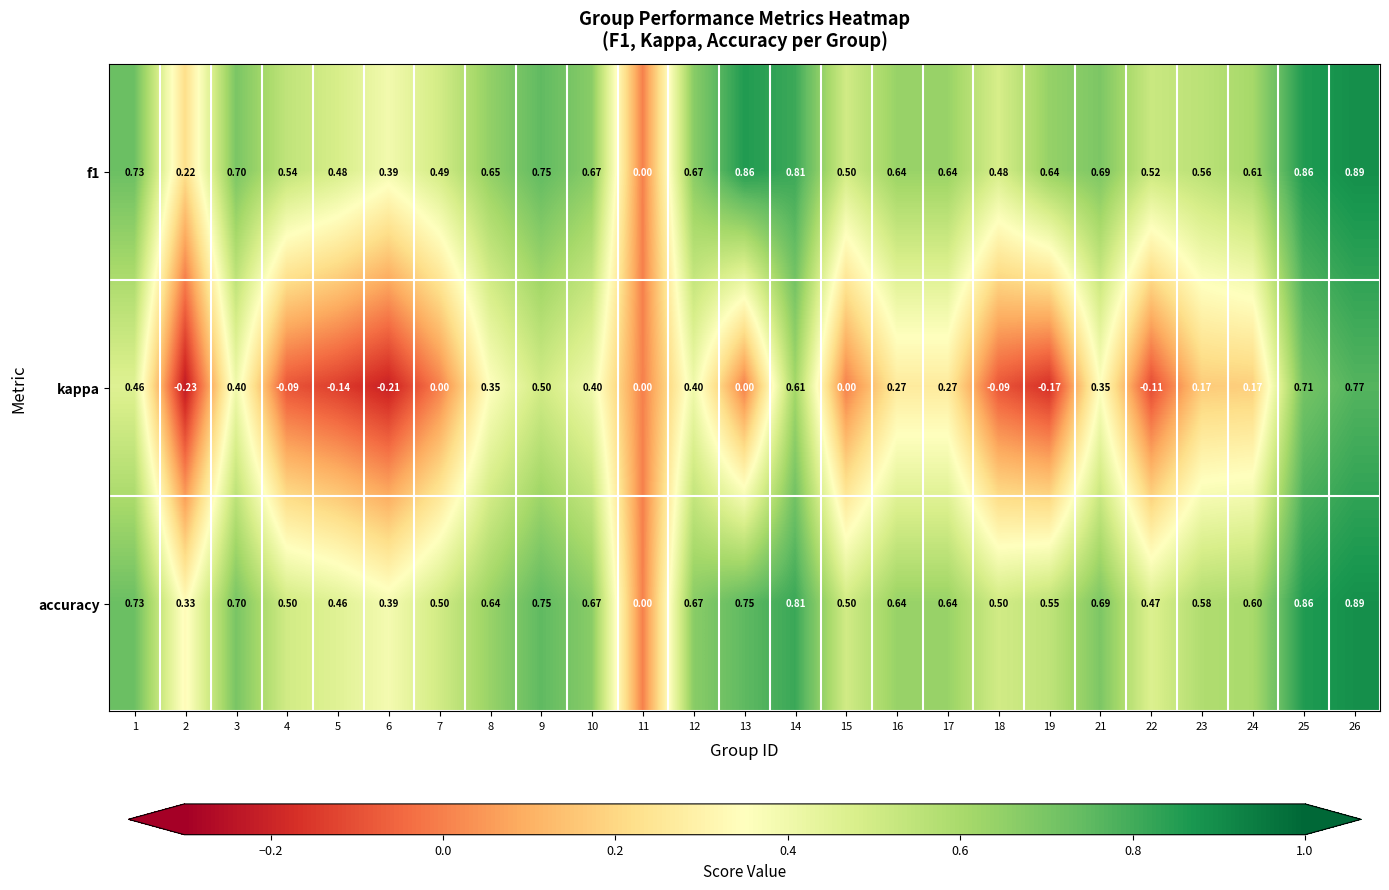

Which series changed the most between 9 and 13?

kappa